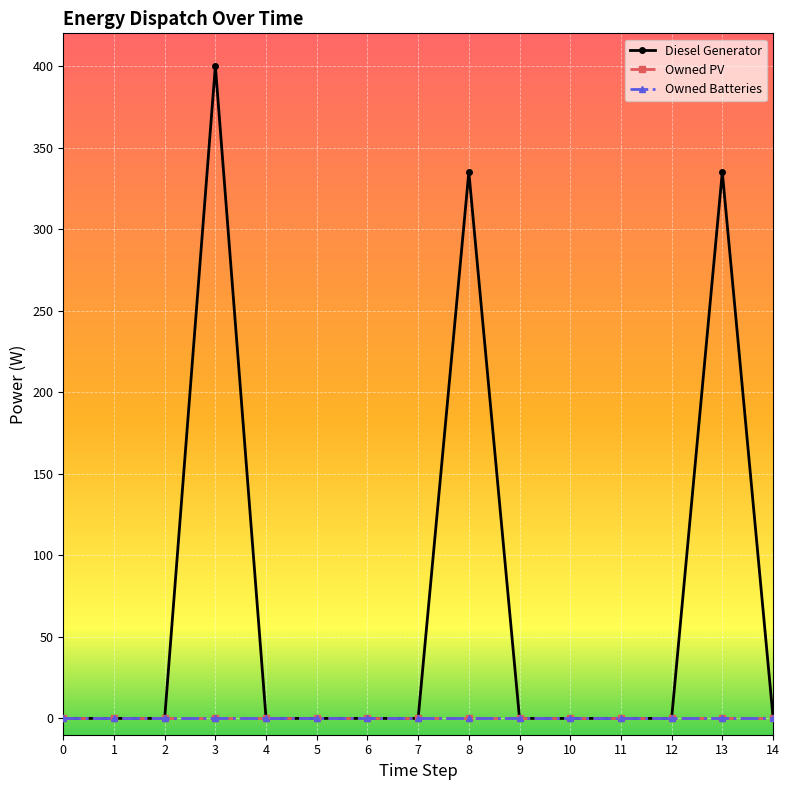

Between 9 and 3, which is larger?

3